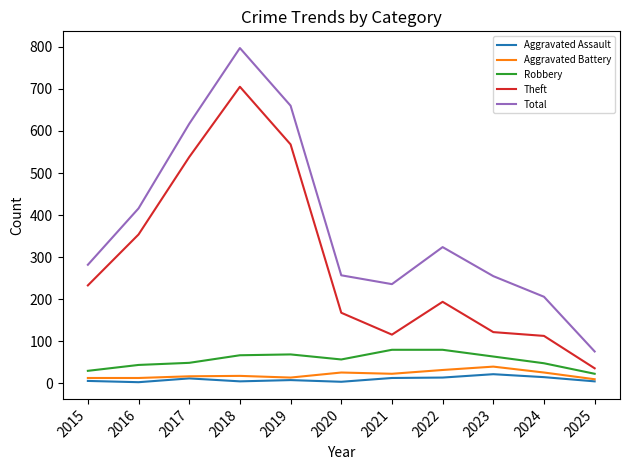

At which label does Theft reach its peak?

2018